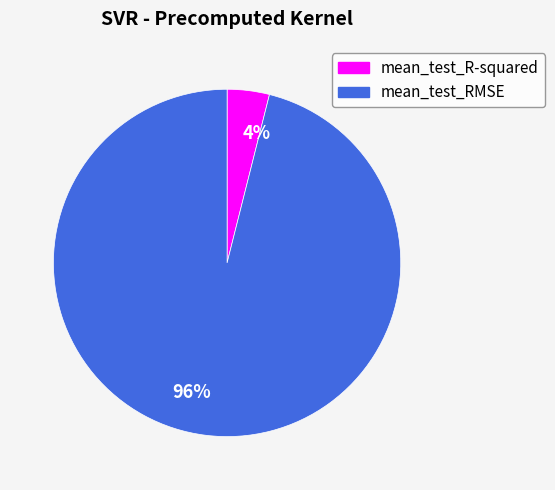

What percentage is the mean_test_R-squared slice, to the nearest percent?

4%